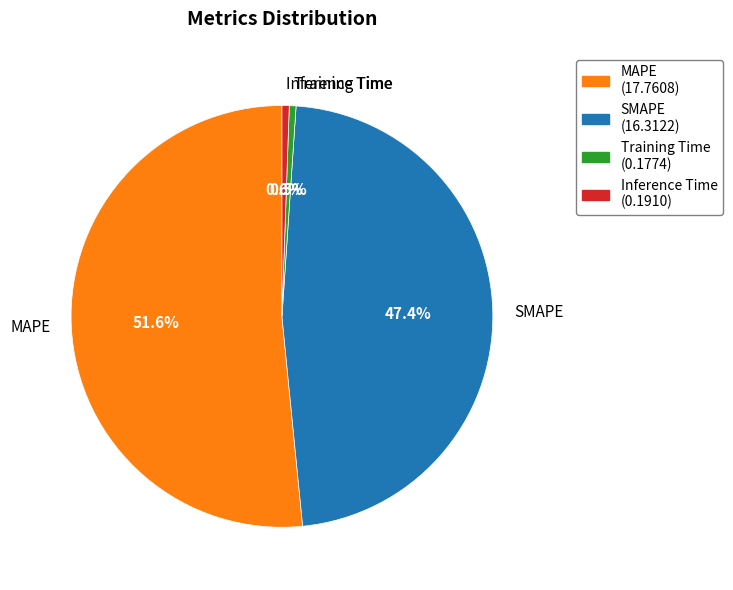

Which category has the biggest portion of the pie?

MAPE